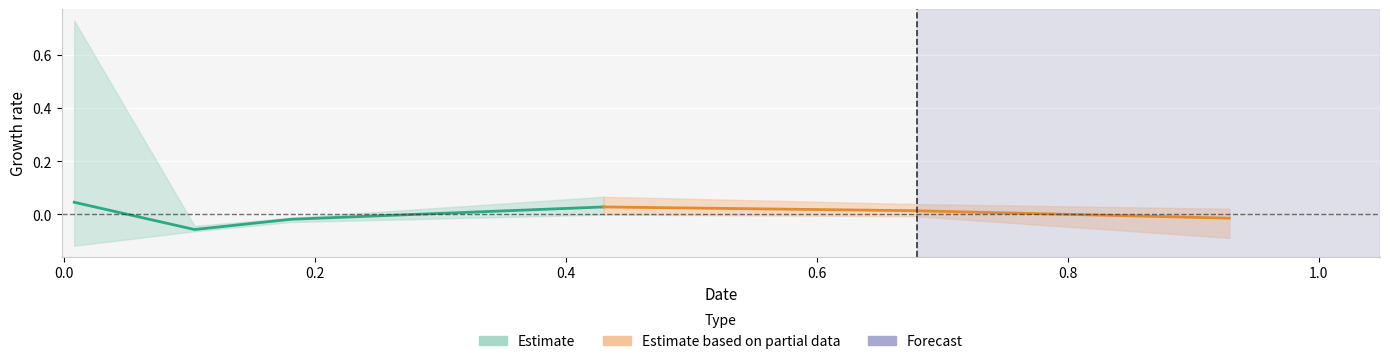

True or false: 5000 has a value of 0.0 at 0.

False